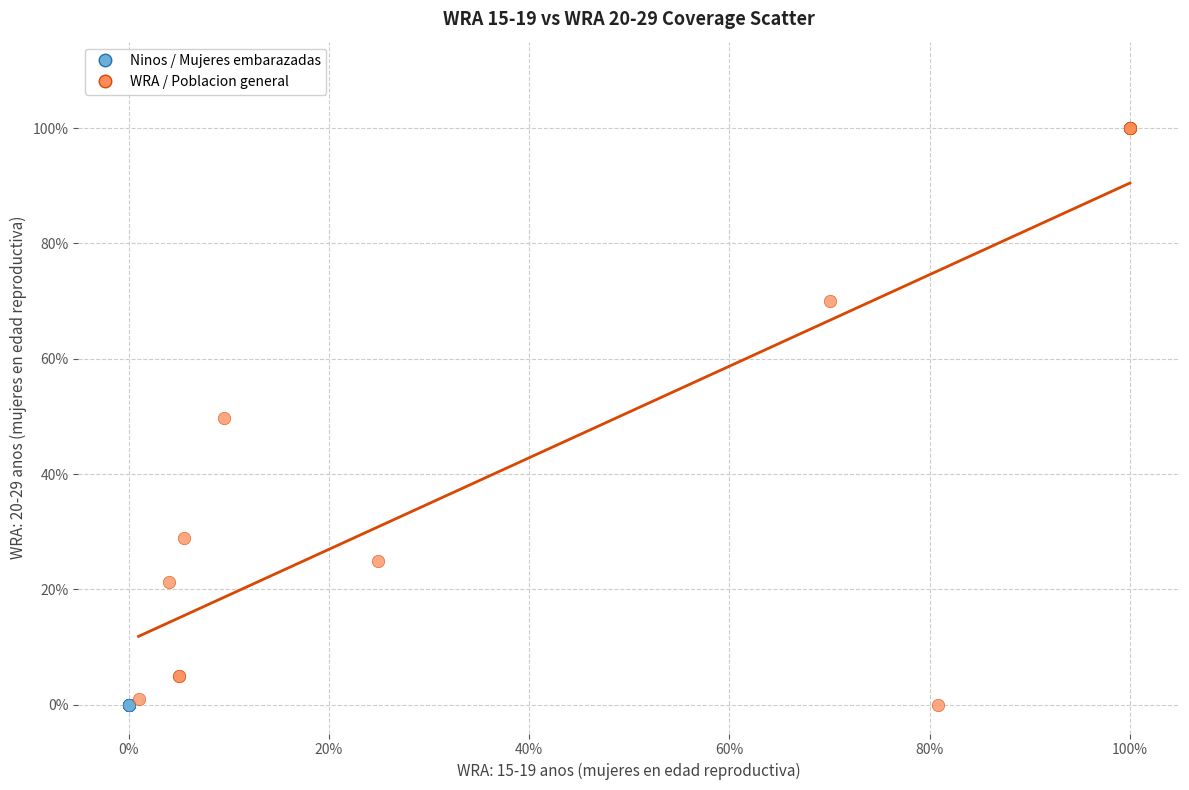

Which series contains the highest Y value?

WRA / Poblacion general